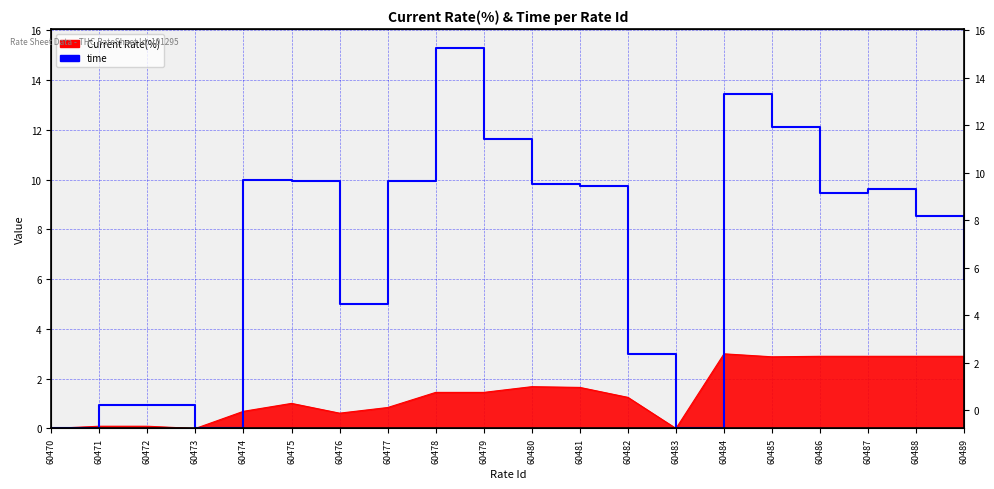

How many data points are above 9?

11